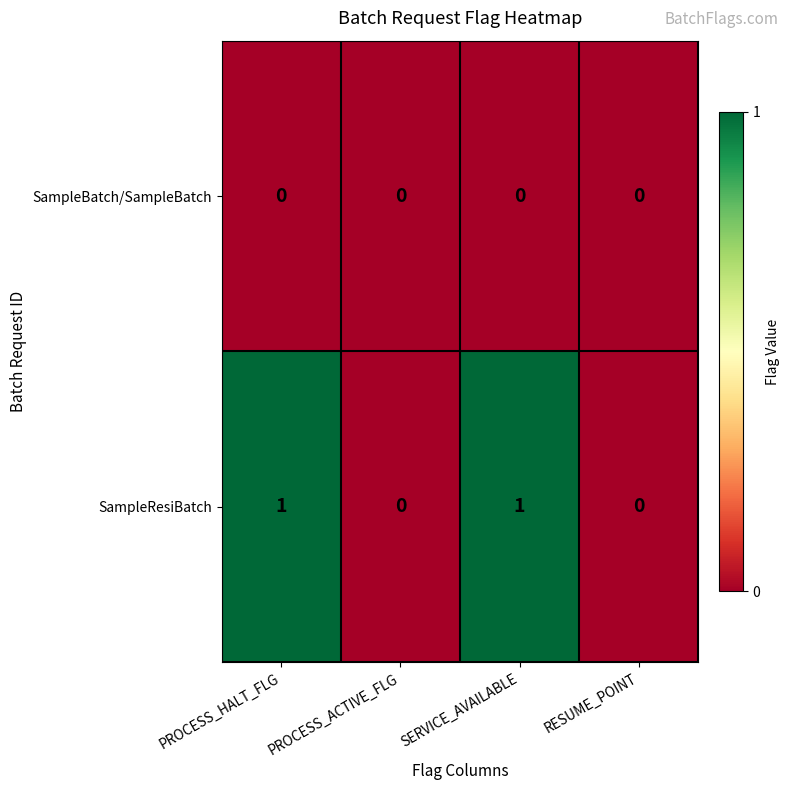

How many SampleResiBatch values are between 0 and 1?

4